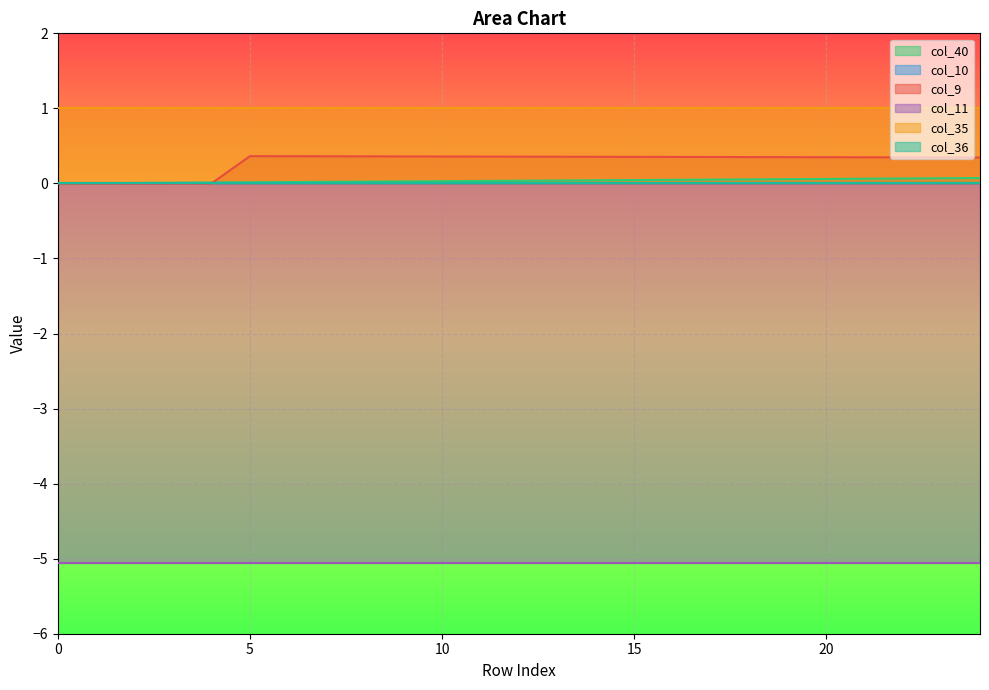

Is the value of col_40 at 13 greater than the value of col_9 at 18?

No